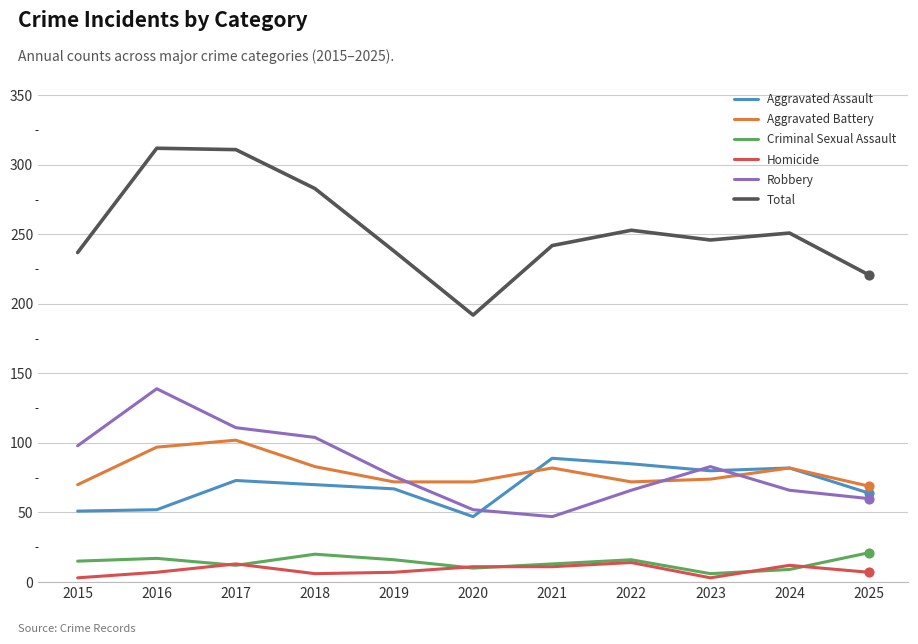

At how many categories does at least one series exceed 186?

11